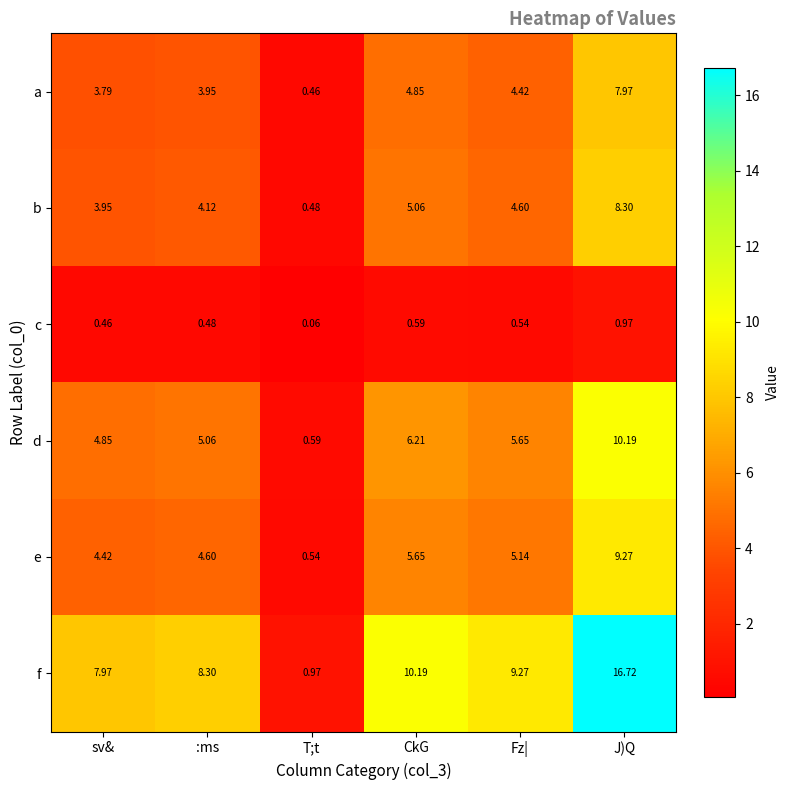

Which series has the largest total across all categories?

f